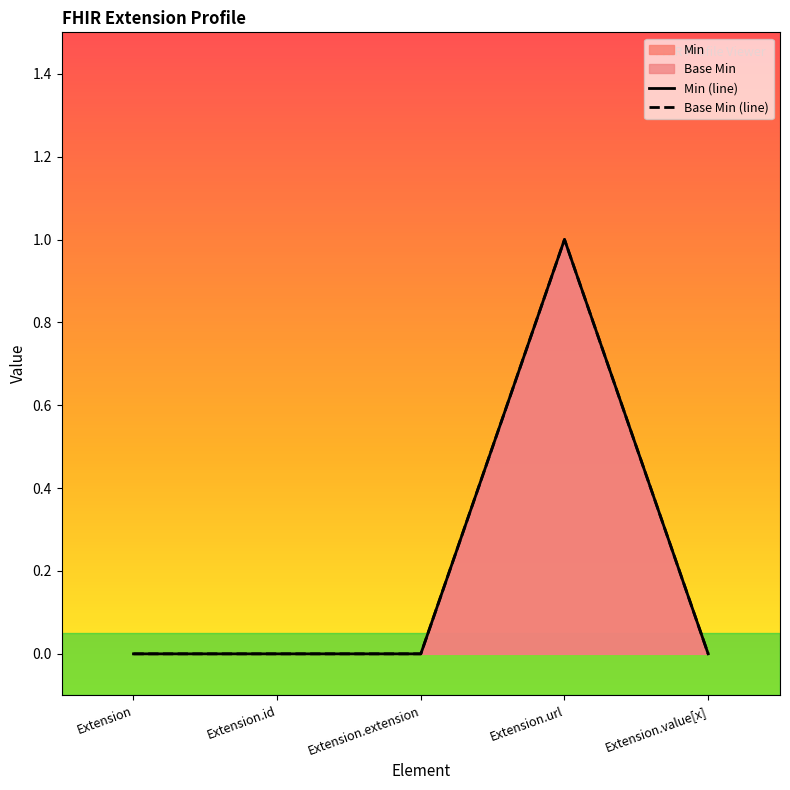

How many values in Min are above zero?

1